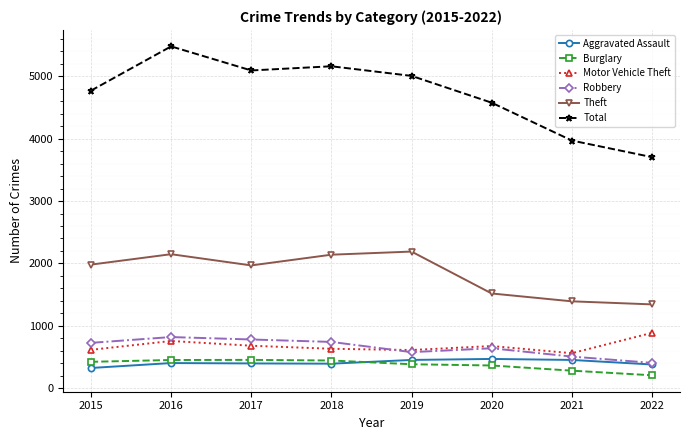

At which category does Total reach its first local peak?

2016